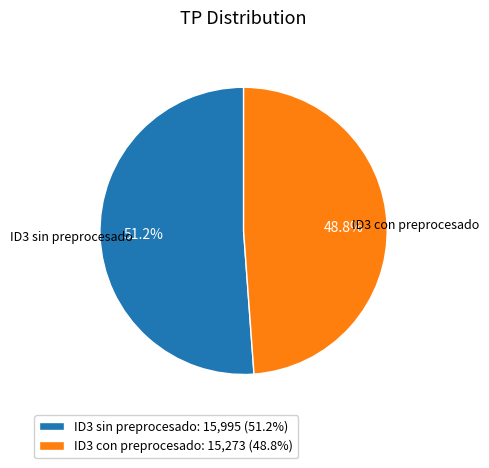

Which slice is the smallest?

ID3 con preprocesado